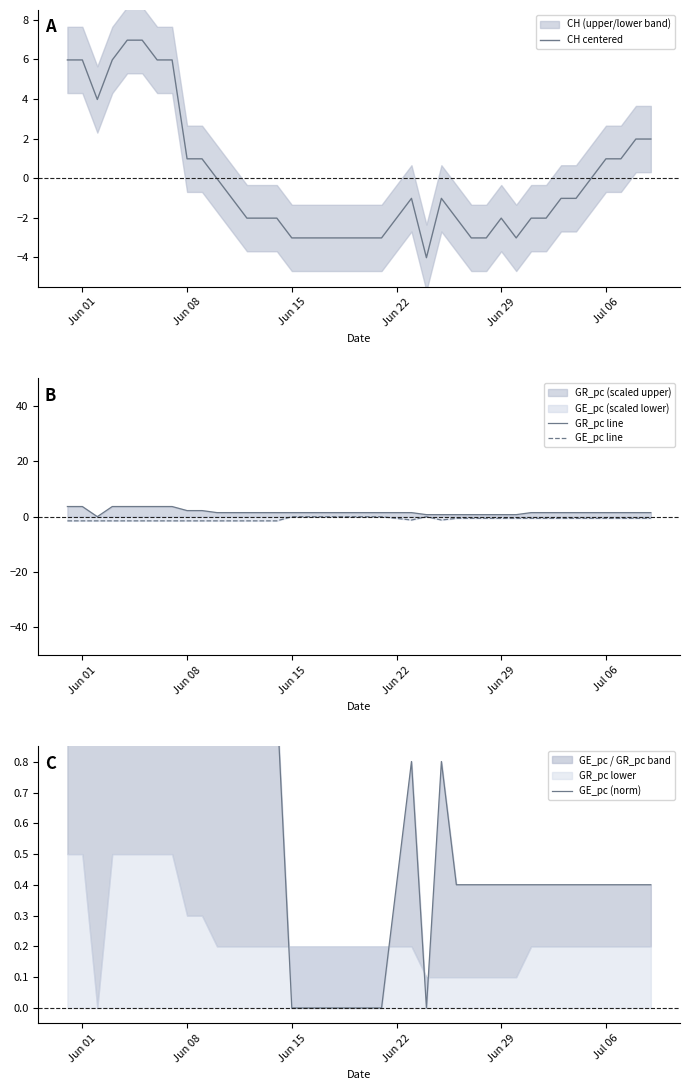

What is the highest value of the GR_pc line series?

3.7